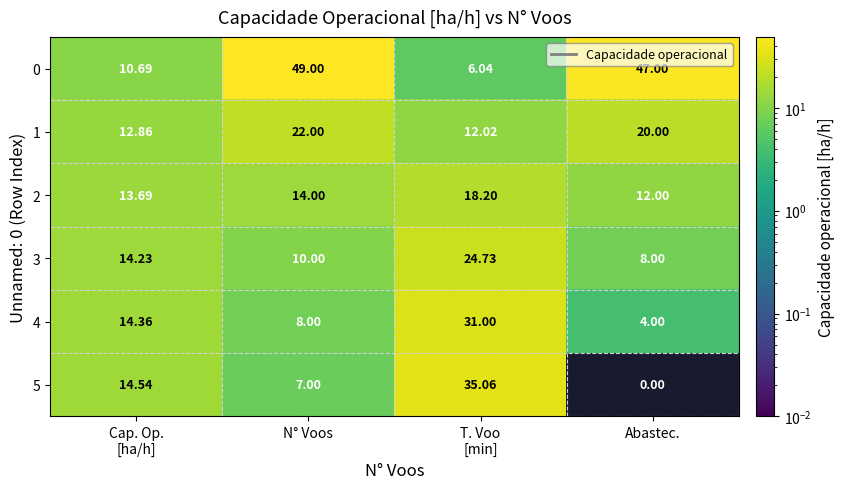

Rank the series at Cap. Op.
[ha/h] from lowest to highest value.

0, 1, 2, 3, 4, 5